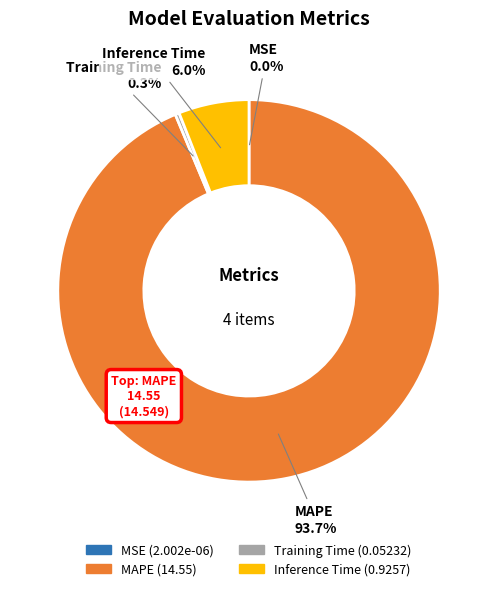

Which slice represents more than half of the pie?

MAPE